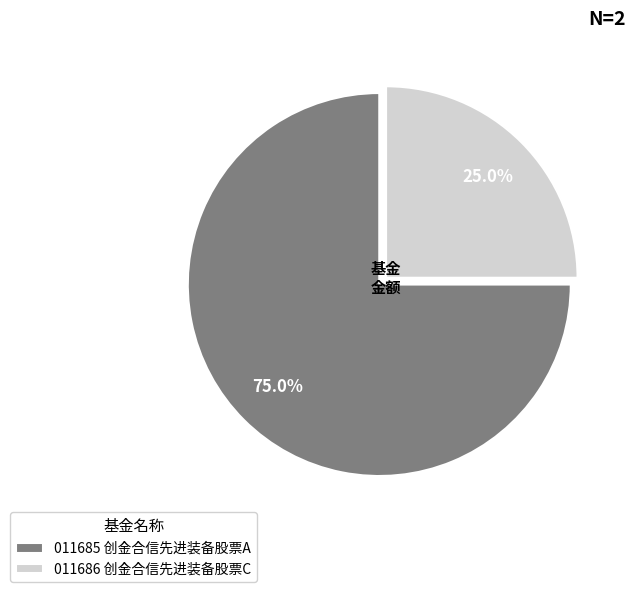

Which category has the biggest portion of the pie?

011685 创金合信先进装备股票A